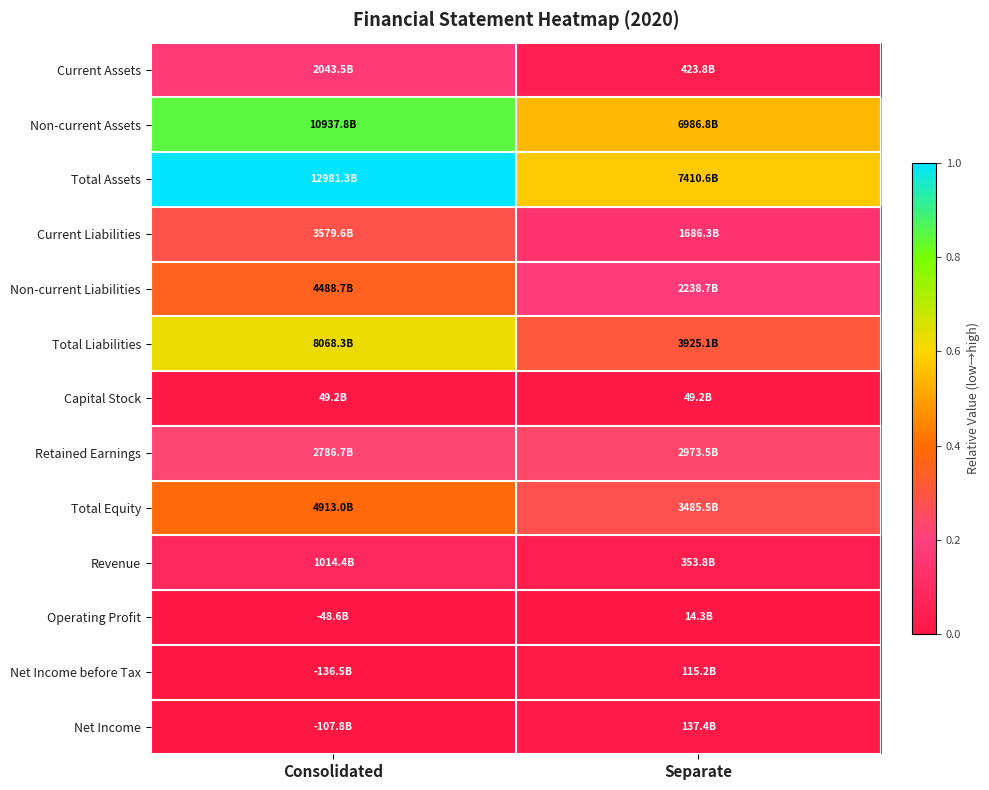

What is the greatest value displayed?

1.0